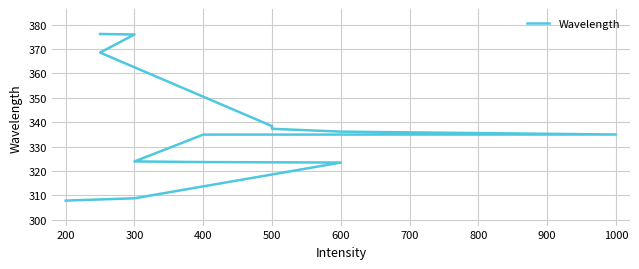

What is the sum of all values?

4389.9